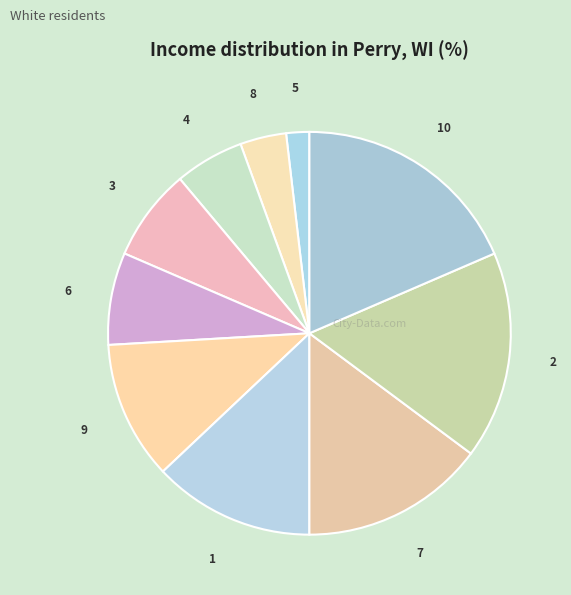

Is the sum of 7 and 5 greater than half?

No